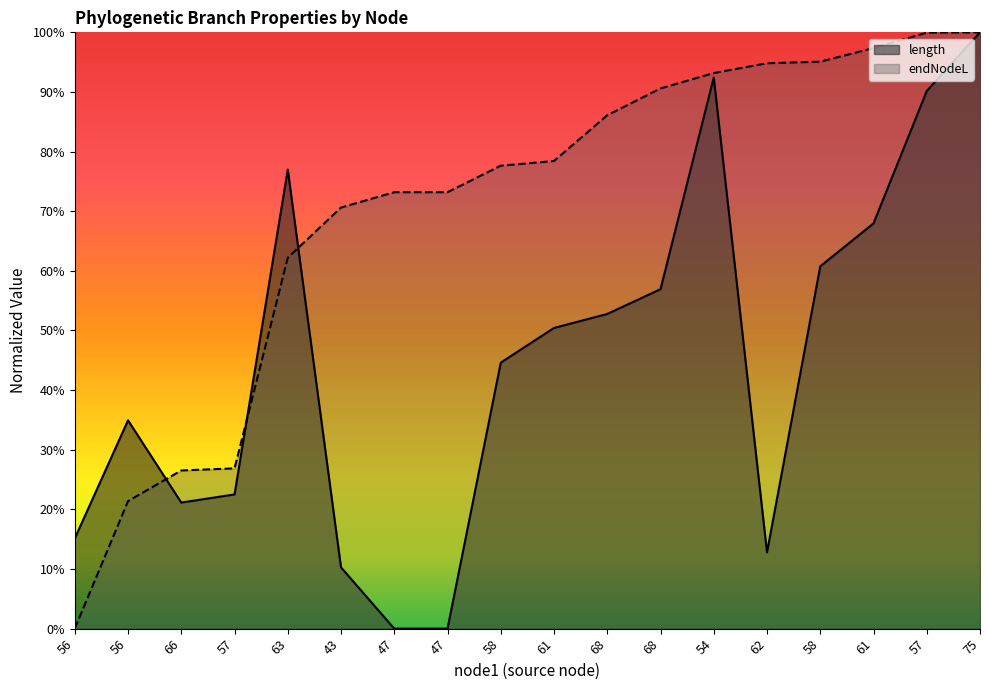

Which series has the largest total across all categories?

endNodeL